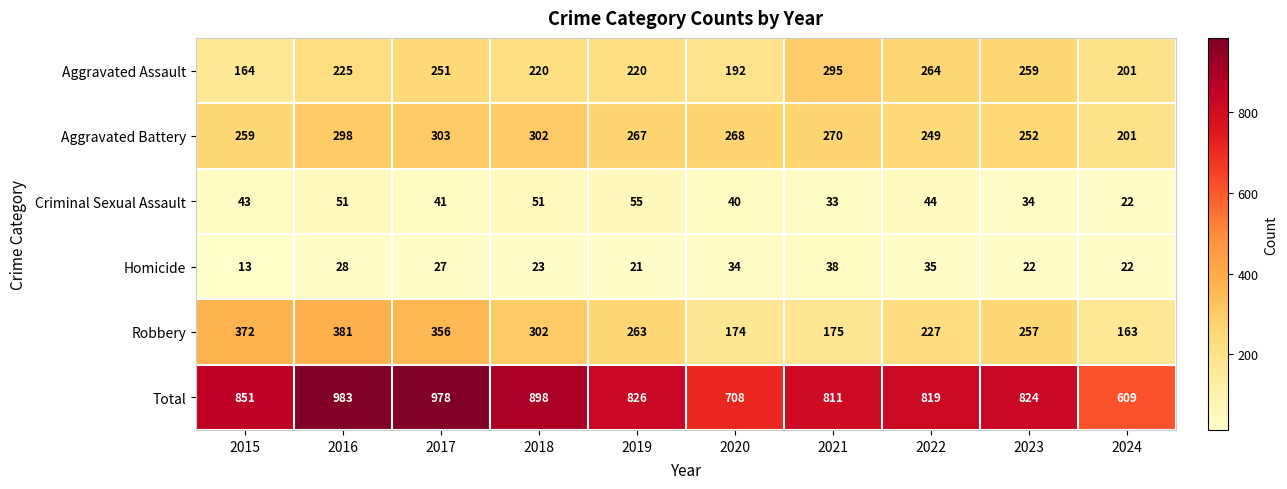

What value does the Total series have at 2018, to the nearest 50?

900